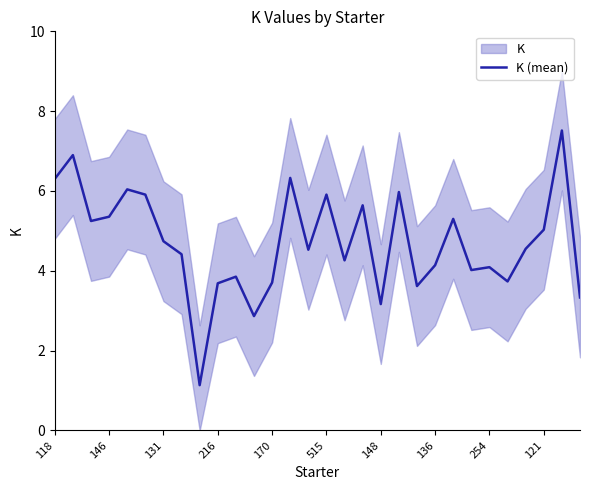

What is the minimum value for K (mean)?

1.1